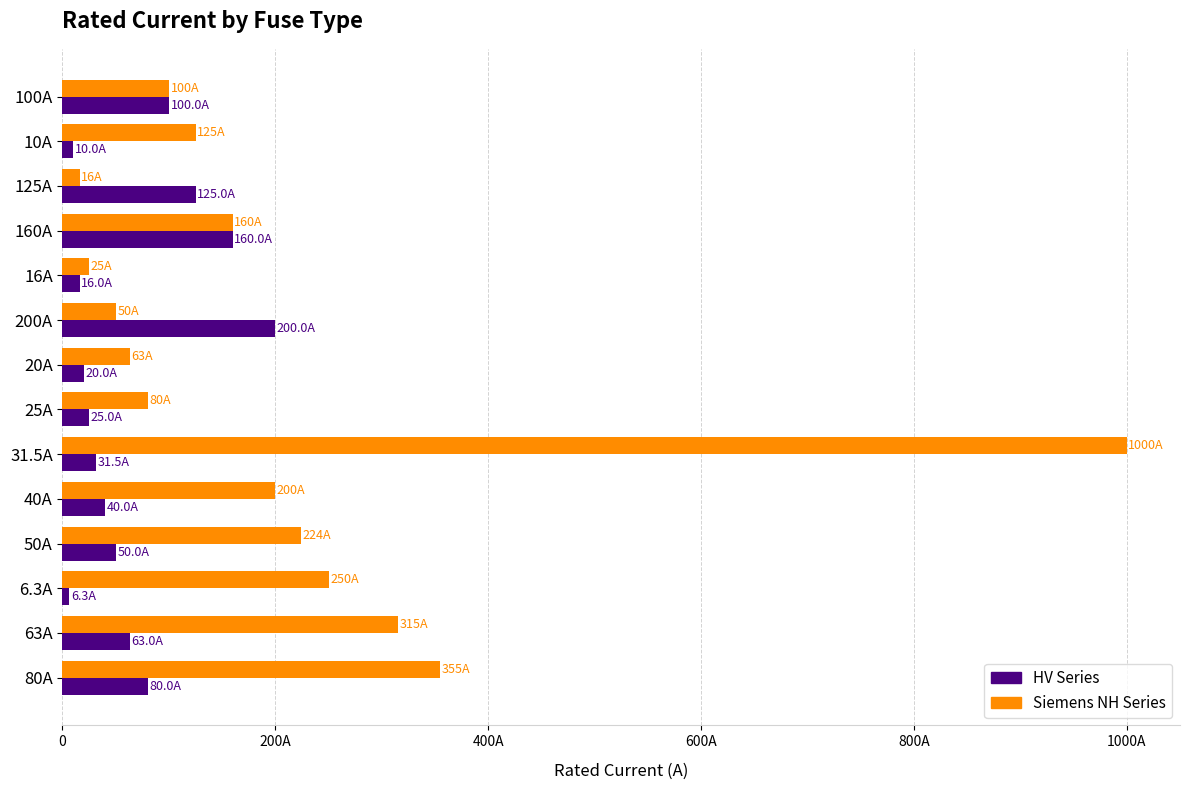

What are all the series names shown in the legend?

HV Series, Siemens NH Series